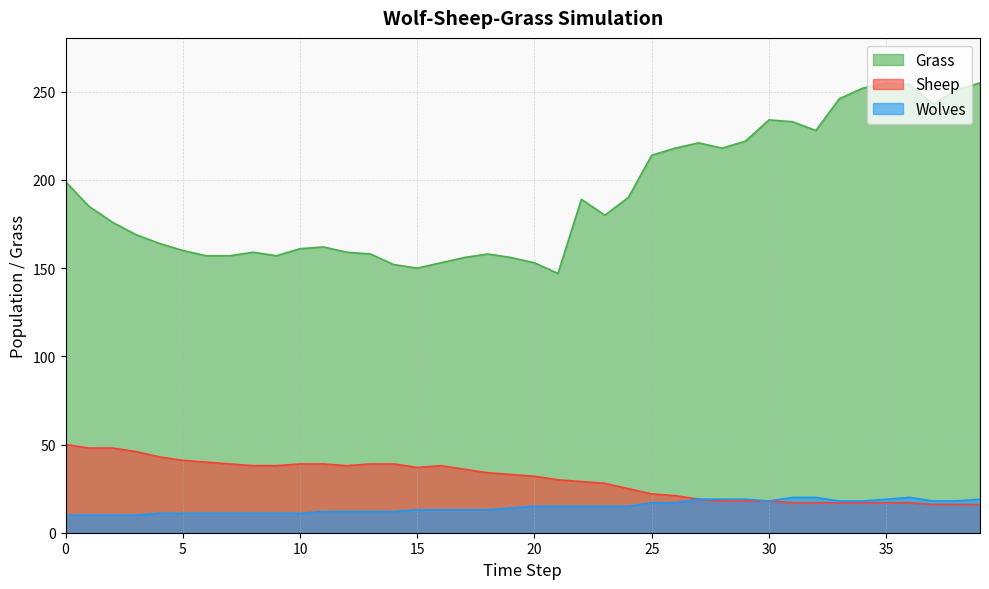

How many data points in Wolves are less than 15?

20